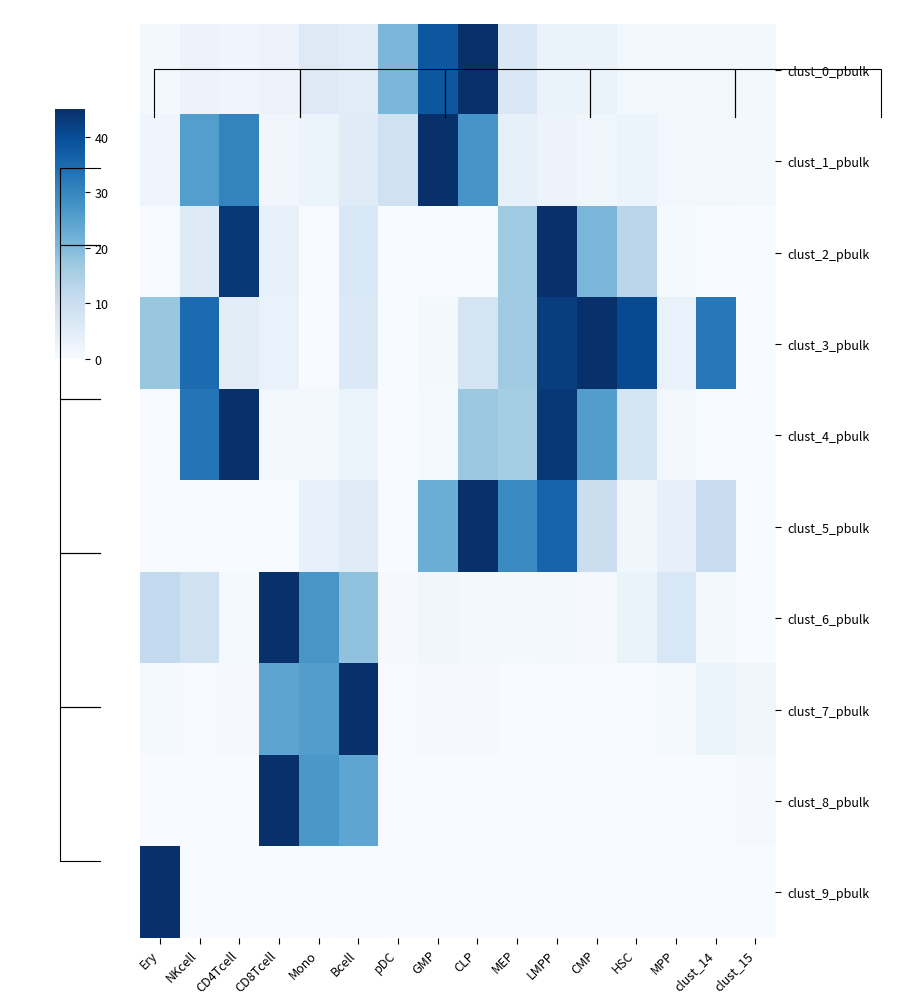

The clust_0_pbulk series shows 1.0 at Ery. True or false?

True